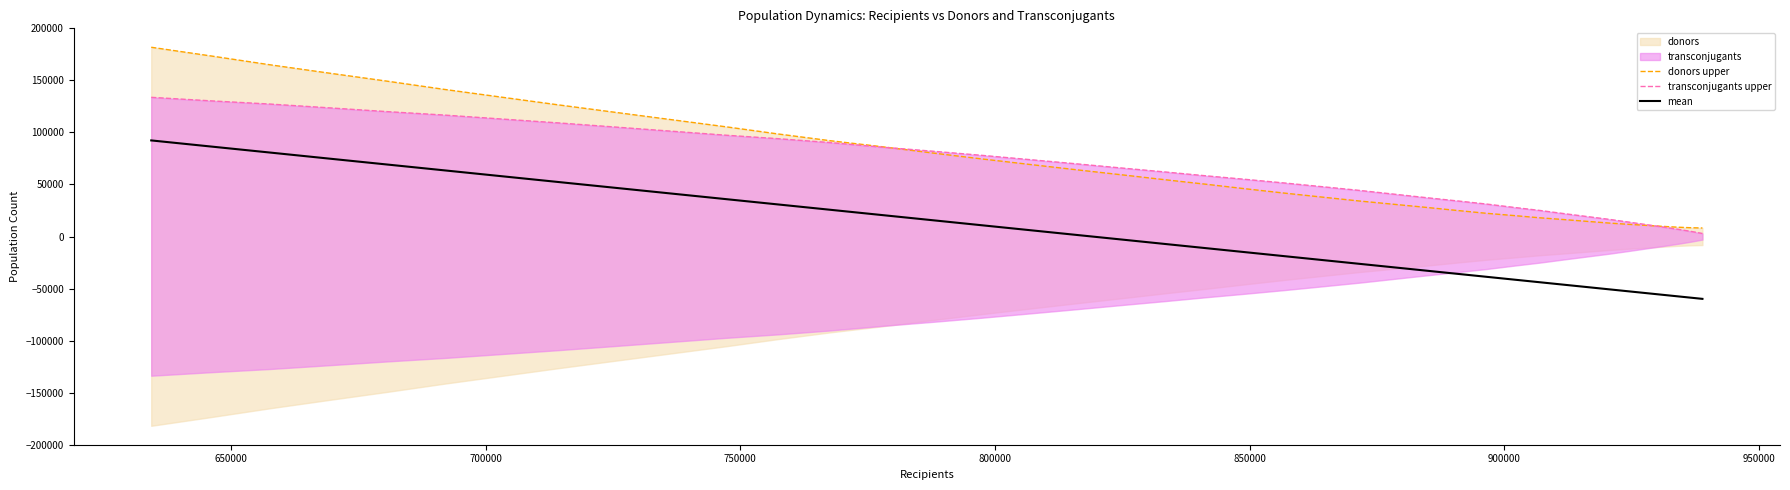

What is the minimum value for mean?

-59891.4